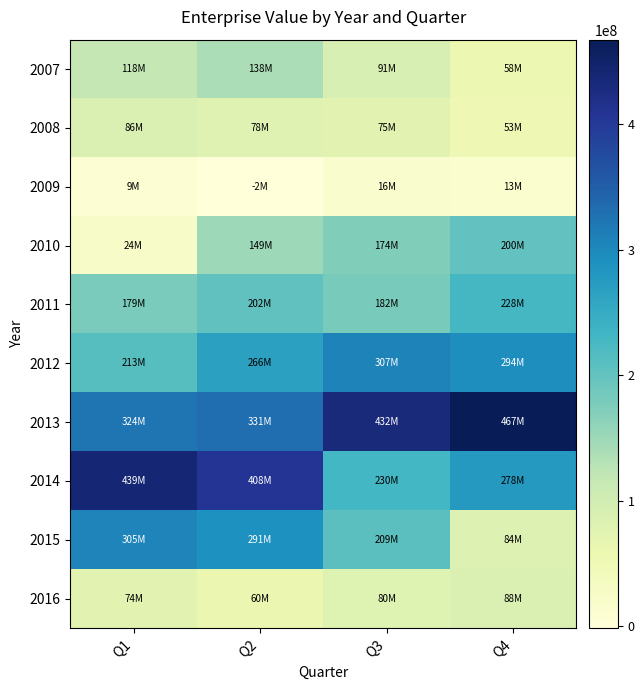

Reading left to right, list all the values displayed in this chart.

2007: Q1=117899472.8	Q2=137720788.6	Q3=91219377.6	Q4=57872126.1
2008: Q1=86157365.8	Q2=77756665.8	Q3=75211009.3	Q4=52517662.3
2009: Q1=8782393.1	Q2=-1594092.1	Q3=15539892.4	Q4=13496662.3
2010: Q1=24221144.6	Q2=149101079.8	Q3=174019353.7	Q4=200101564.9
2011: Q1=178860750.0	Q2=201809319.2	Q3=181638287.2	Q4=227945210.3
2012: Q1=212636184.8	Q2=266192822.1	Q3=306623267.5	Q4=293740087.8
2013: Q1=323621133.4	Q2=331199090.4	Q3=432003837.3	Q4=467497649.2
2014: Q1=439111100.7	Q2=408436471.6	Q3=229711674.5	Q4=278138441.4
2015: Q1=304933904.0	Q2=290677285.2	Q3=209028514.7	Q4=84231714.7
2016: Q1=74226260.5	Q2=59783675.7	Q3=80384875.6	Q4=88137420.7